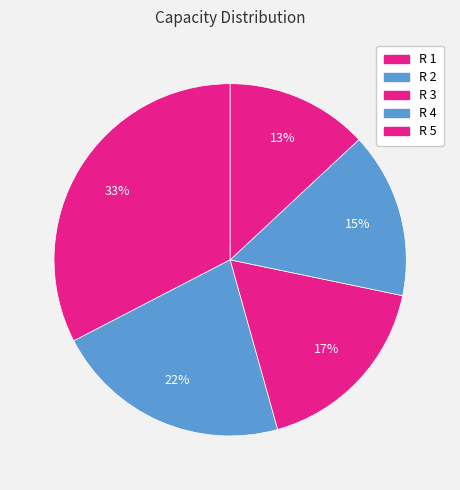

To the nearest percent, what percentage of the pie is R 1?

33%